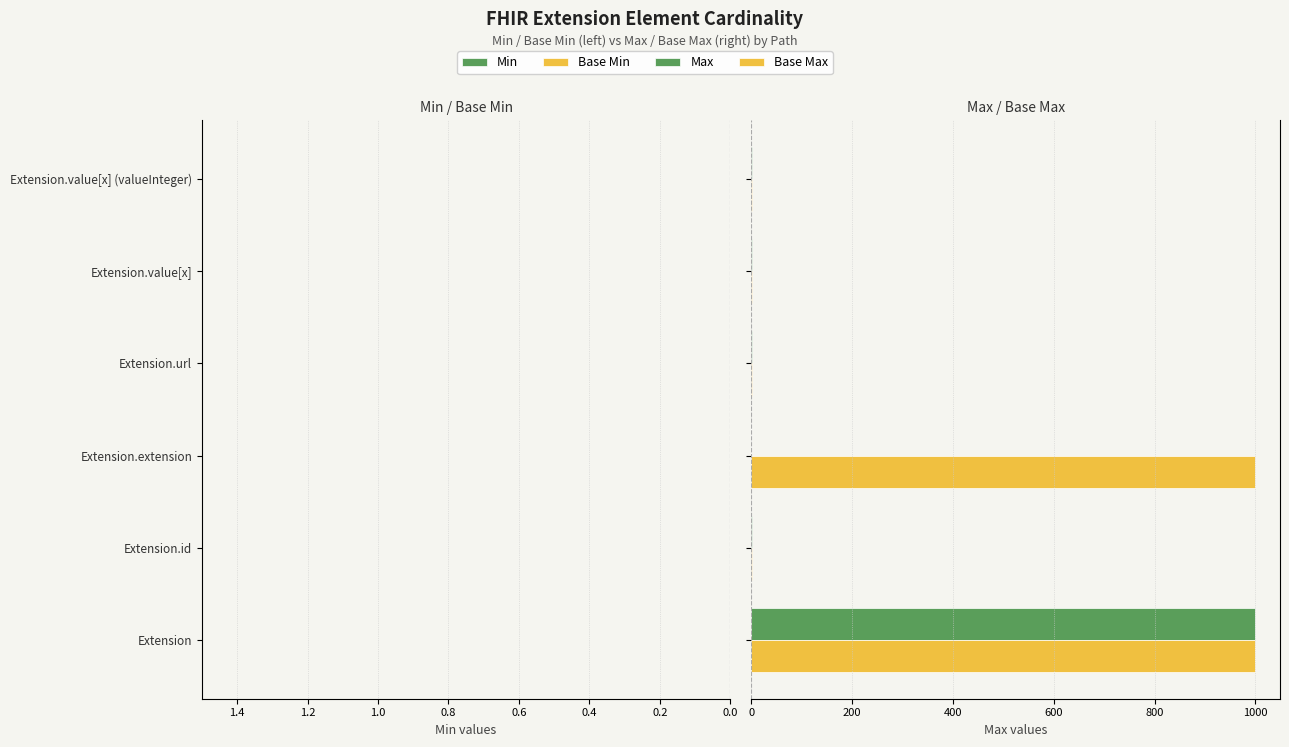

True or false: Base Min has a value of 0 at Extension.

True